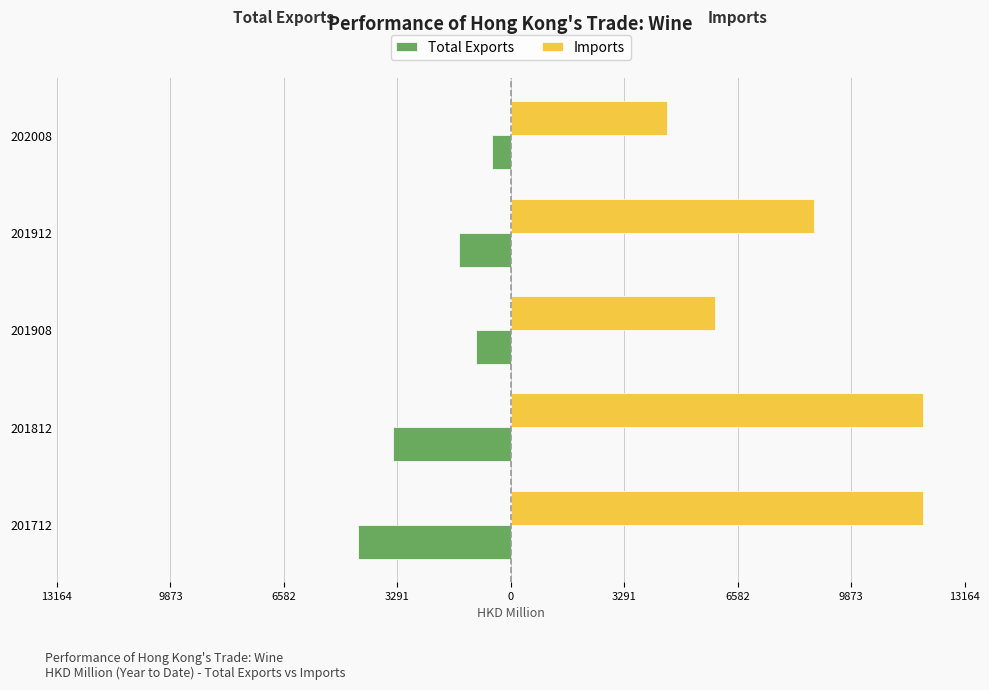

What is the difference between the maximum and second lowest values in the Imports series?

6032.4